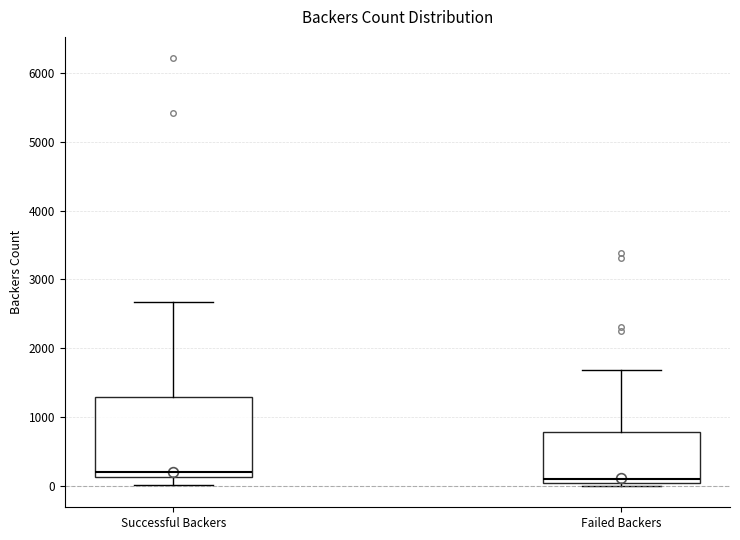

Reading left to right, read every box against the y-axis: the position of its median line, the range the box covers, and the ends of its whiskers. The values are not printed on the chart, so give them approximately, as read against the axis.

Successful Backers: median 200, box 100 to 1300, whiskers 0 to 2700
Failed Backers: median 100, box 0 to 800, whiskers 0 (just below the box's lower edge) to 1700